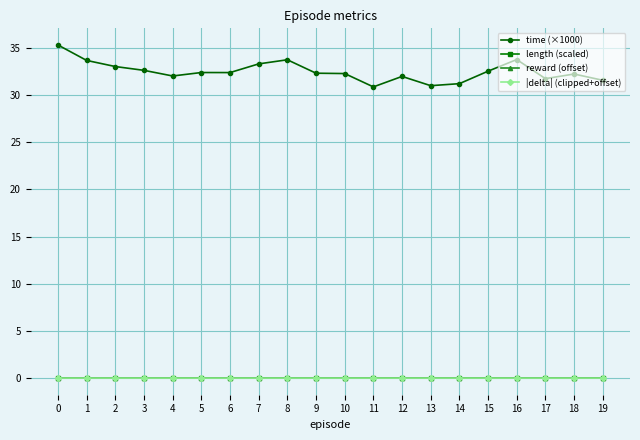

Which series has the widest spread of values?

time (×1000)